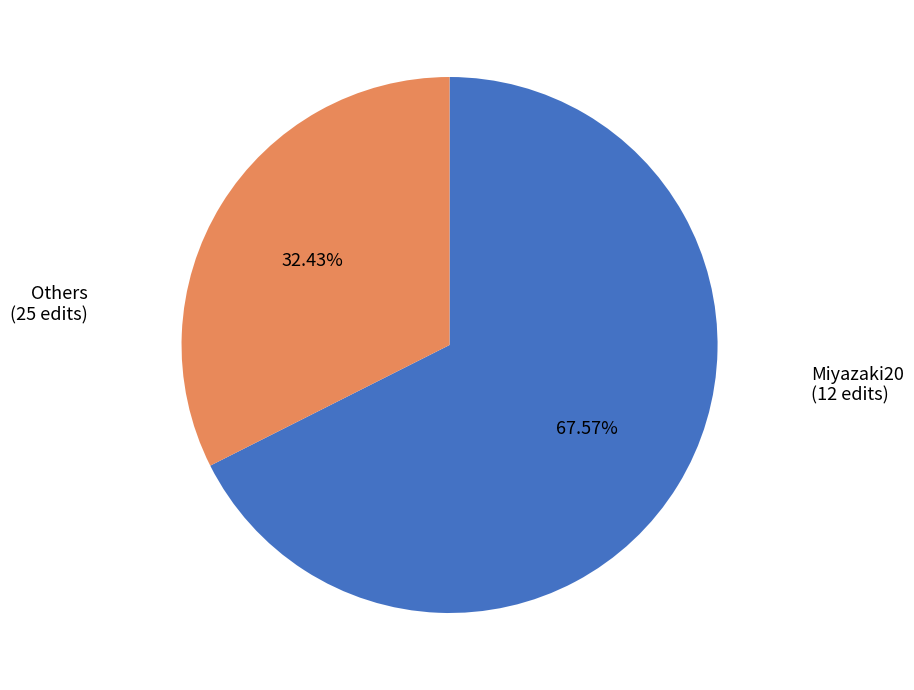

To the nearest percent, what is the average slice percentage?

50%